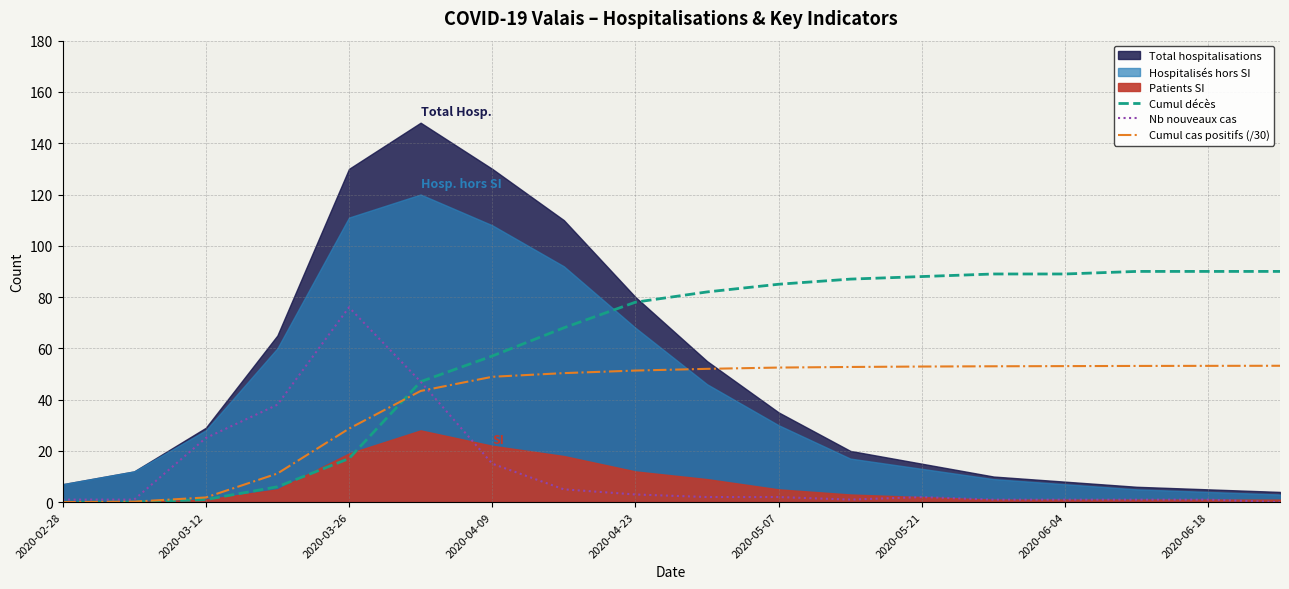

True or false: Cumul cas positifs (/30) has a value of 80.2 at 2020-05-21.

False